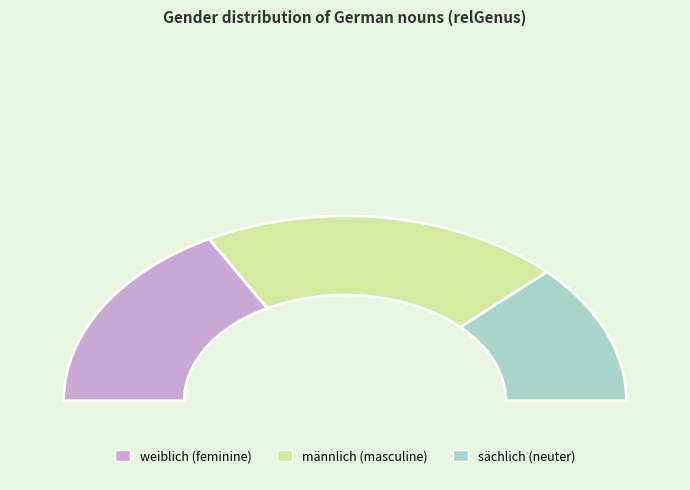

What is the change in value from mannlichGenus to sachlichGenus?

-9